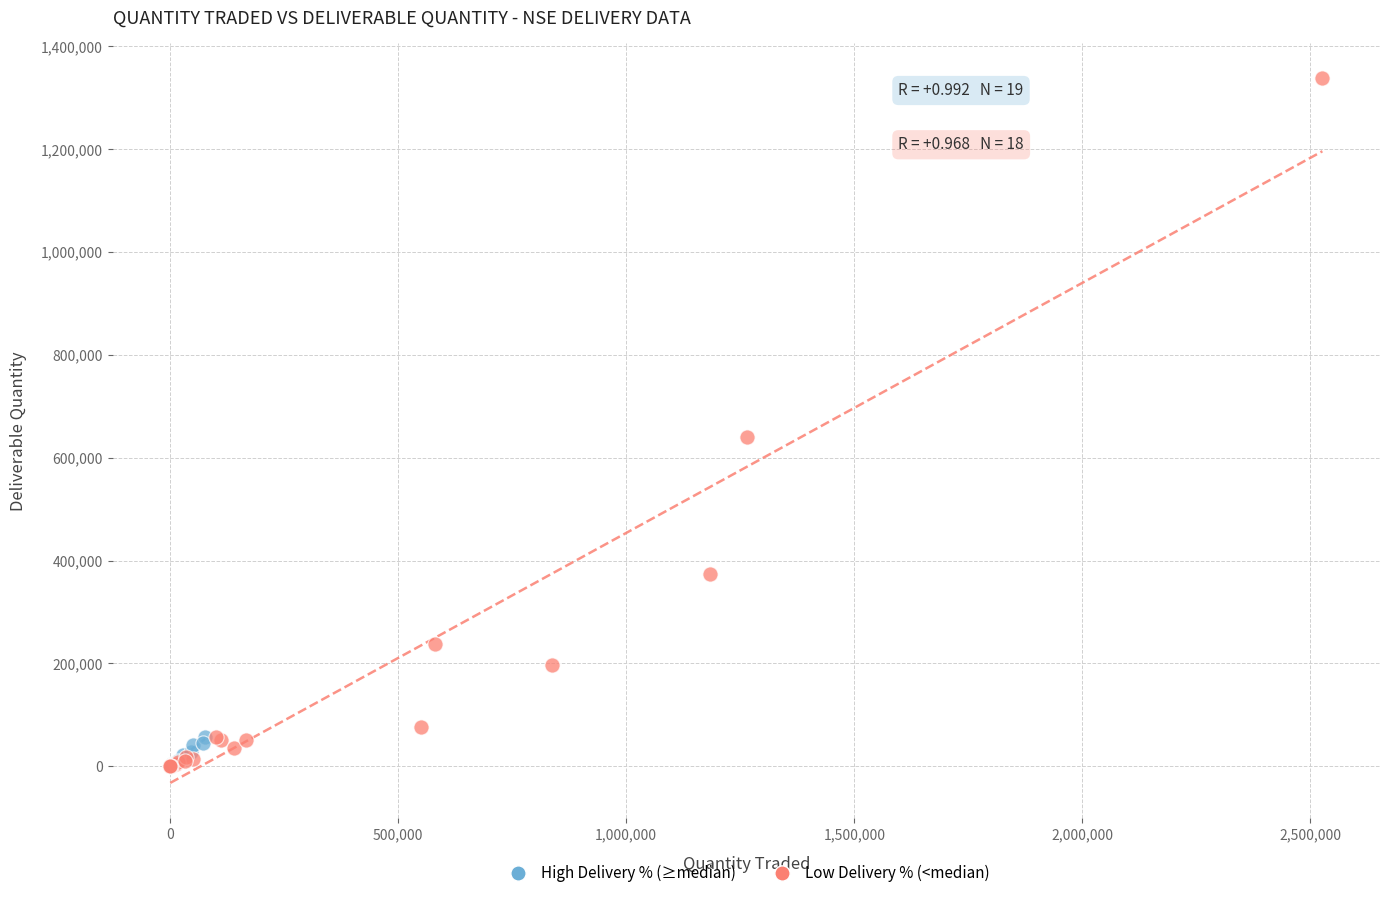

Which series reaches the maximum Y coordinate?

Low Delivery % (<median)